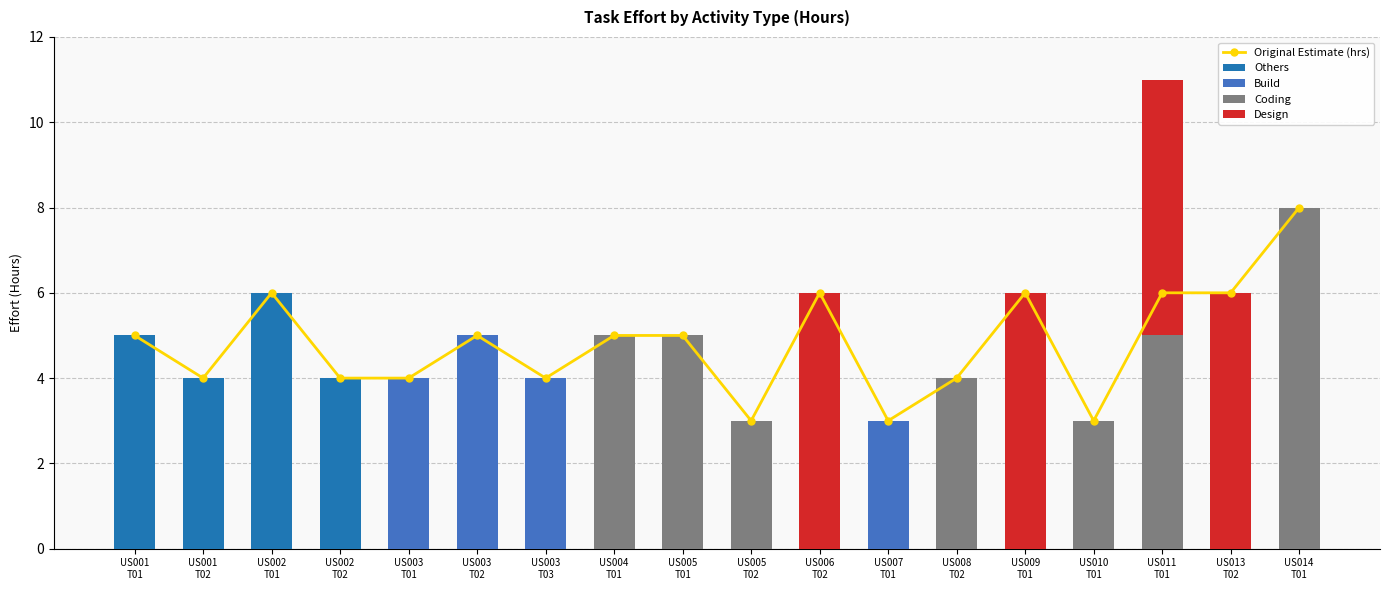

At which label is Others closest to 3?

US001
T02